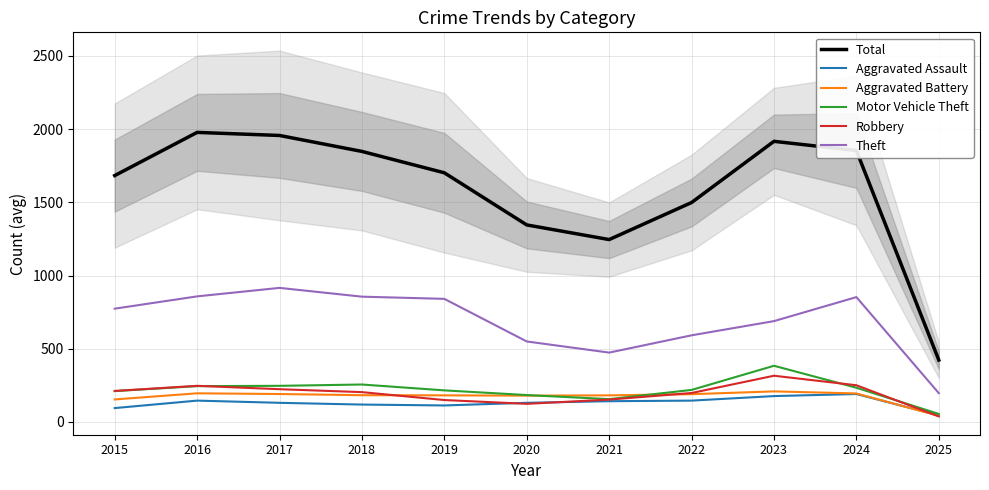

What value does the Motor Vehicle Theft series have at 2020, to the nearest 10?

180